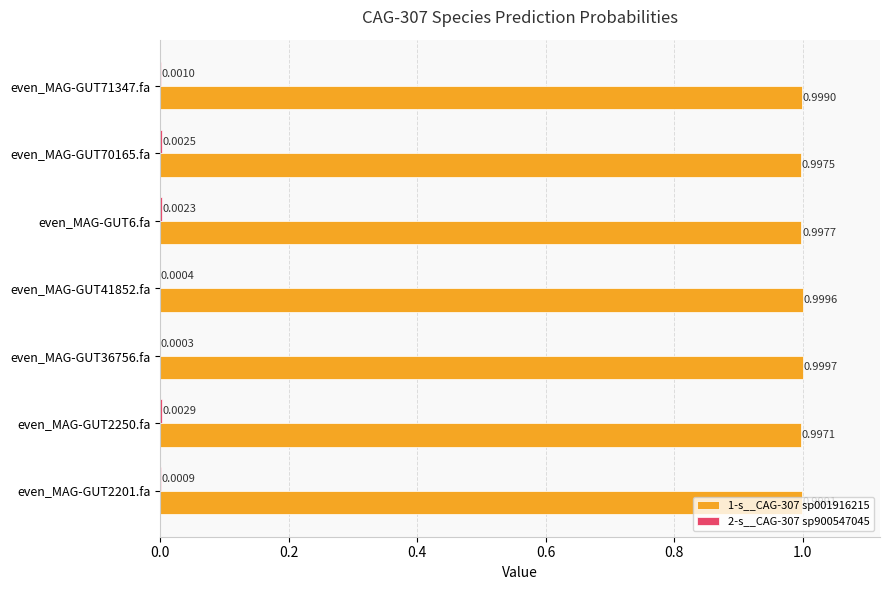

Which series has the largest total across all categories?

1-s__CAG-307 sp001916215